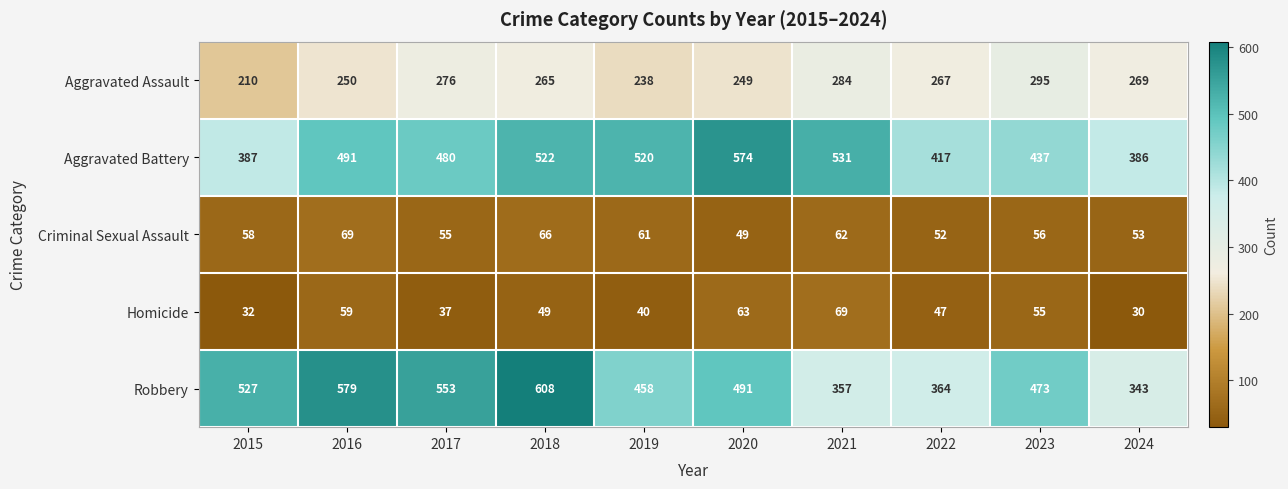

The value of Robbery at 2019 is 165. True or false?

False